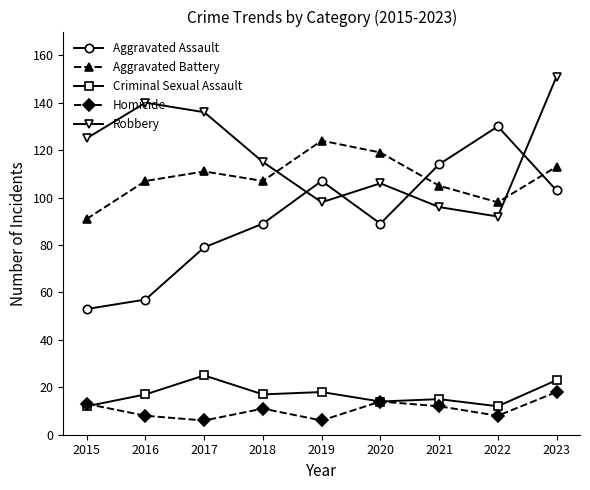

How many lines are shown in the chart?

5